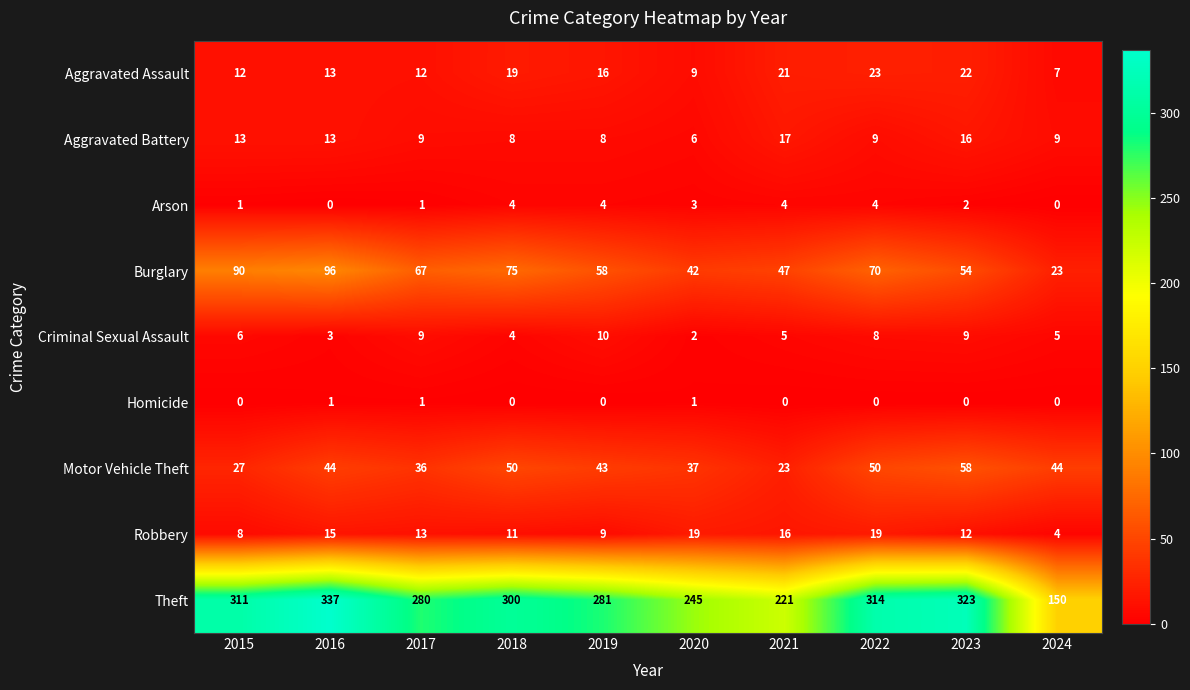

What is the maximum value for Motor Vehicle Theft?

58